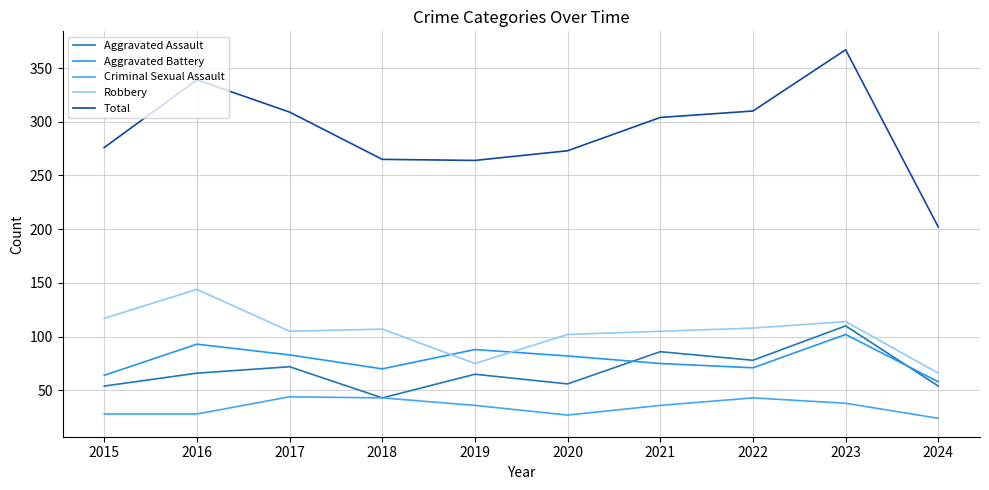

True or false: Aggravated Battery and Criminal Sexual Assault intersect in this chart.

False